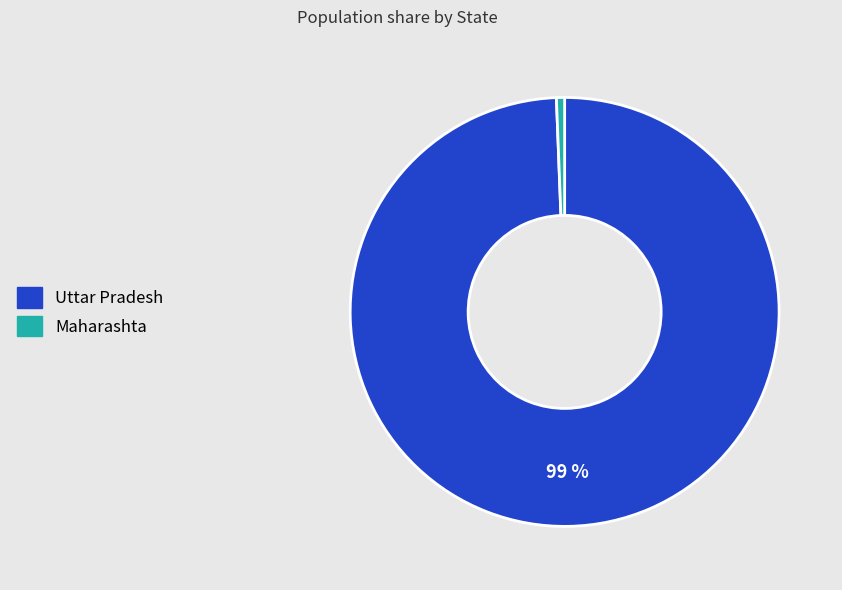

Between Maharashta and Uttar Pradesh, which is larger?

Uttar Pradesh